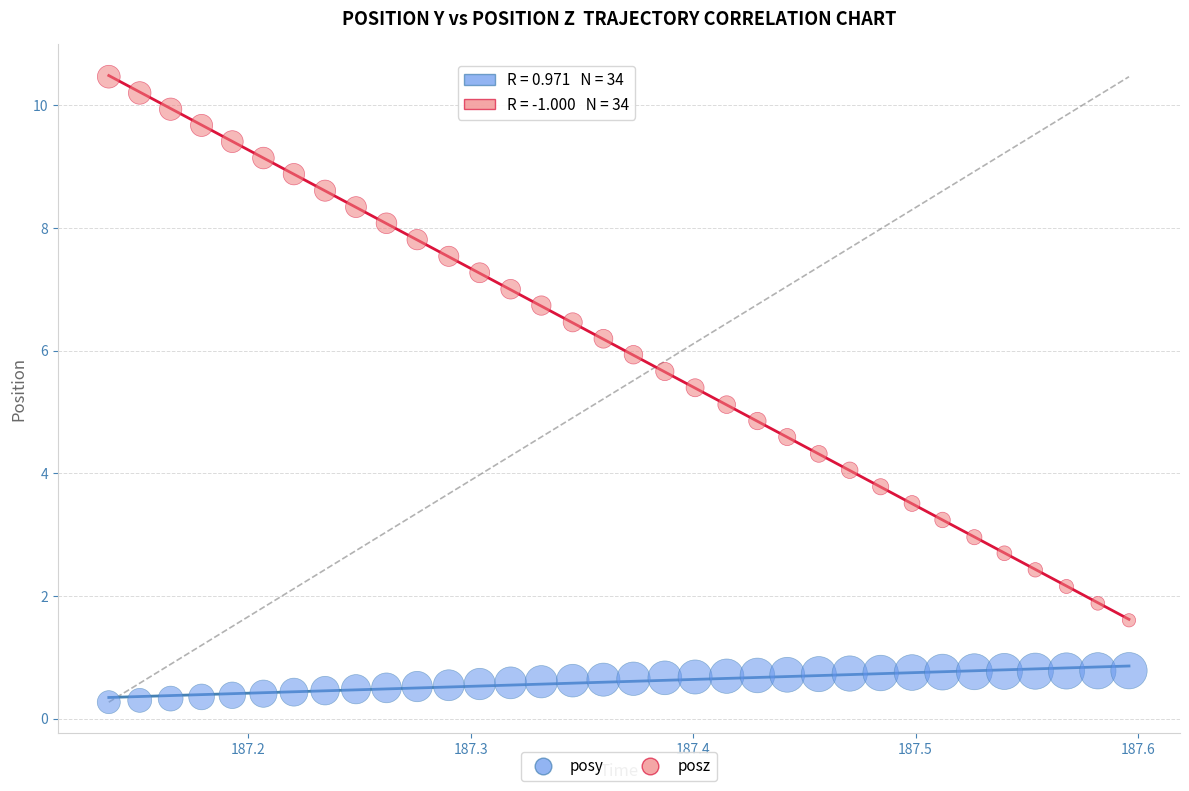

Across all data points, what is the range of Y values (max minus min)?

10.2